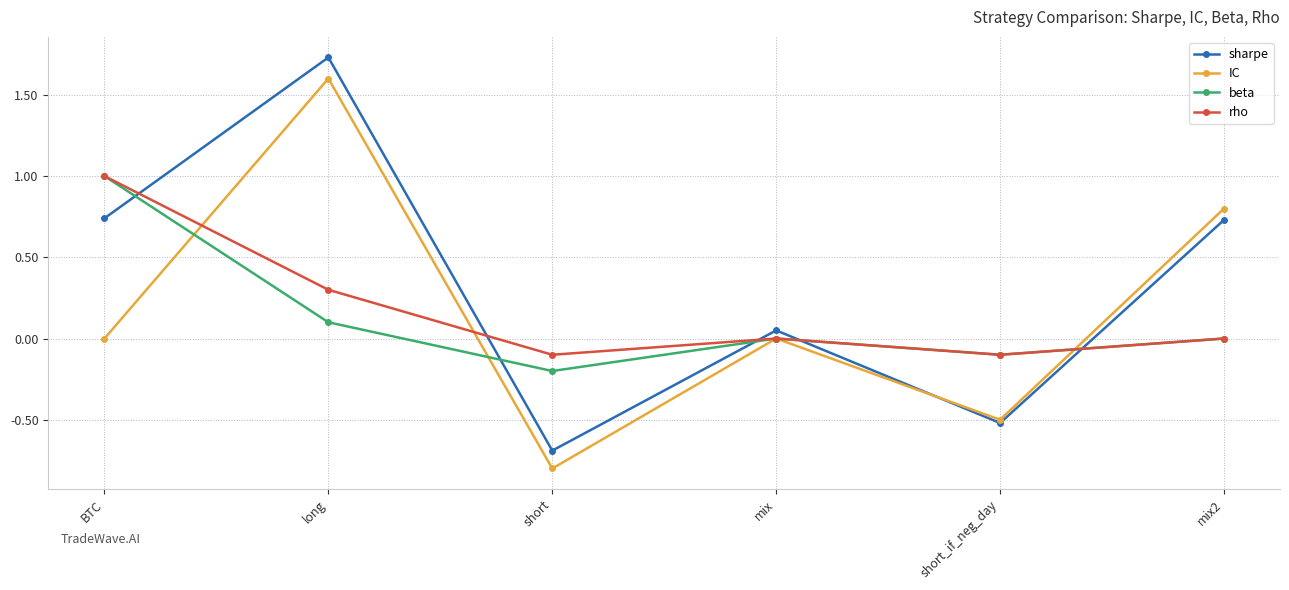

Is this an area chart (filled region under the line)?

No